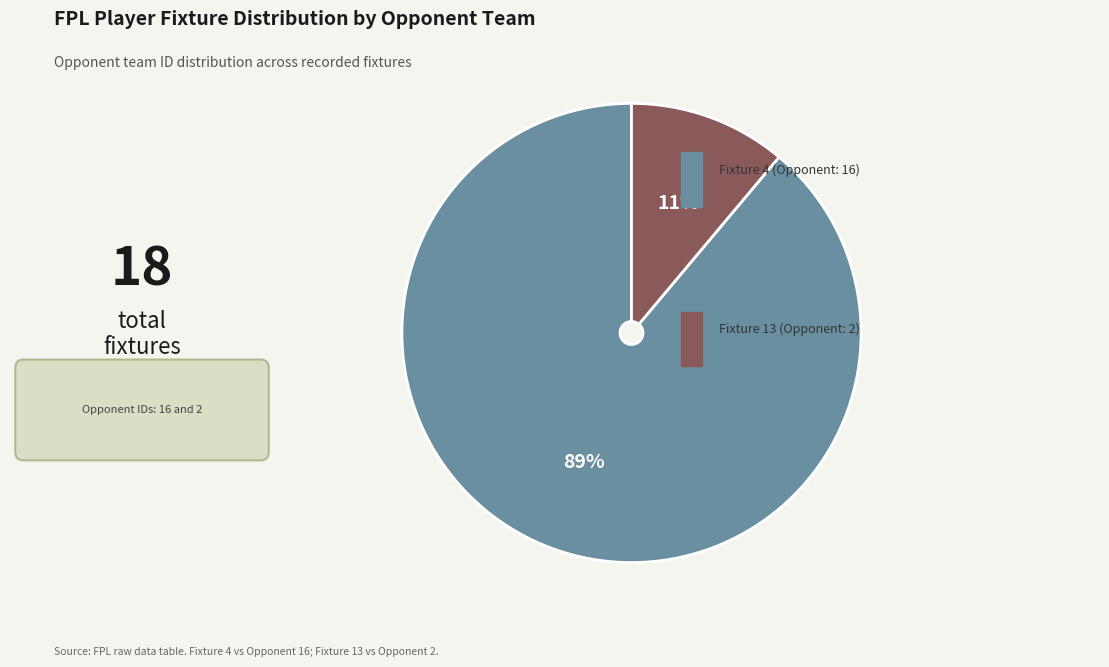

Is there a majority slice in this chart?

Yes